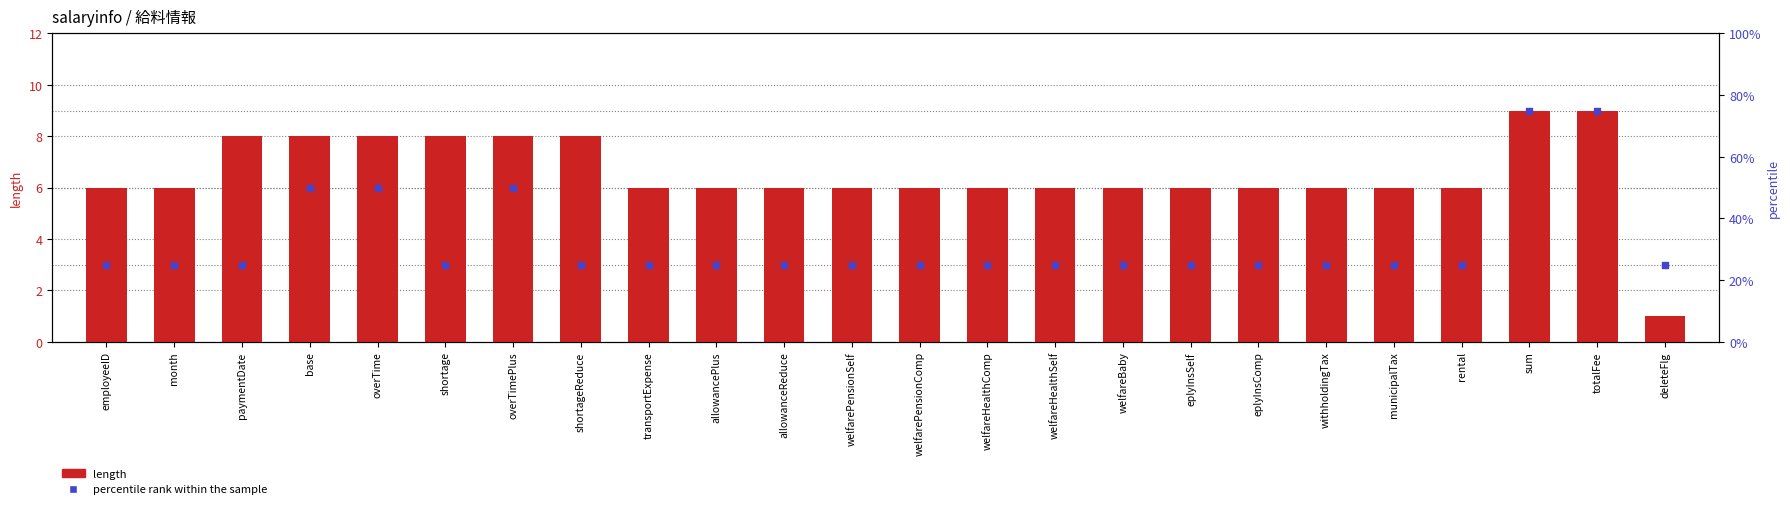

Which series contains the lowest Y value?

length